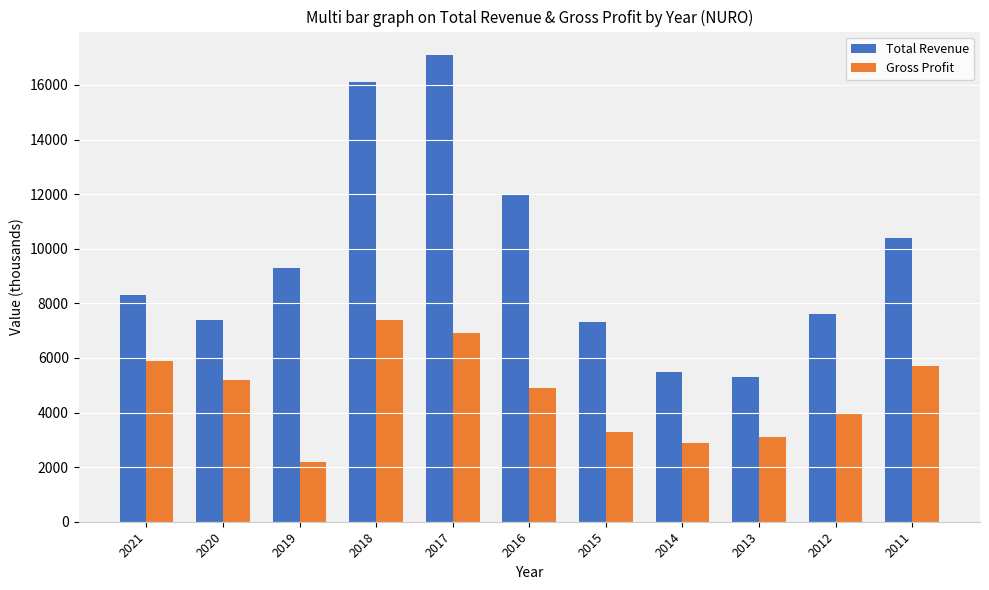

Is it true that Total Revenue equals 12000 at 2016?

True